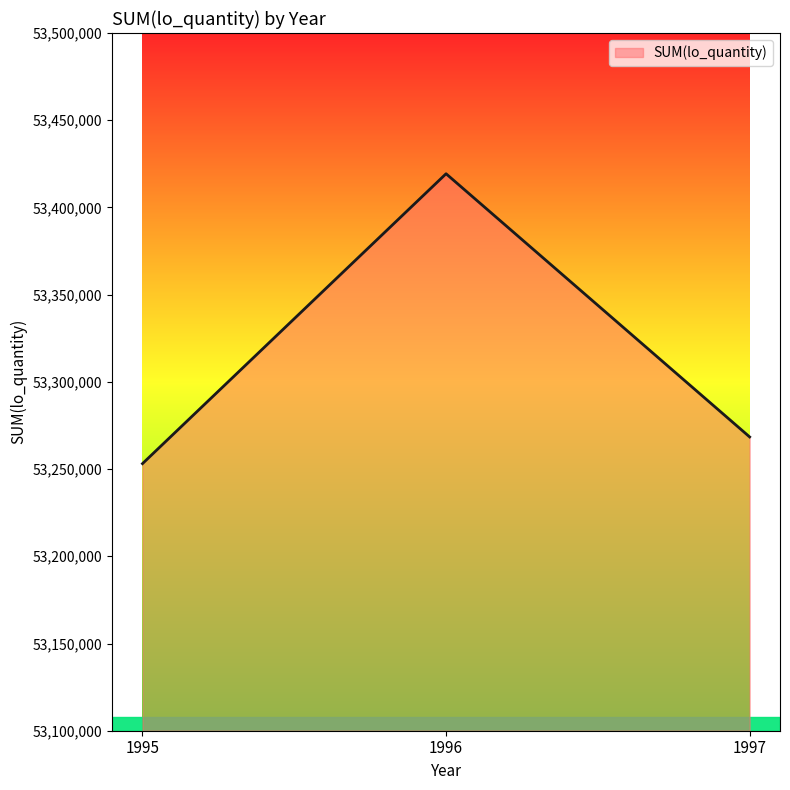

Does the chart have visible grid lines?

No